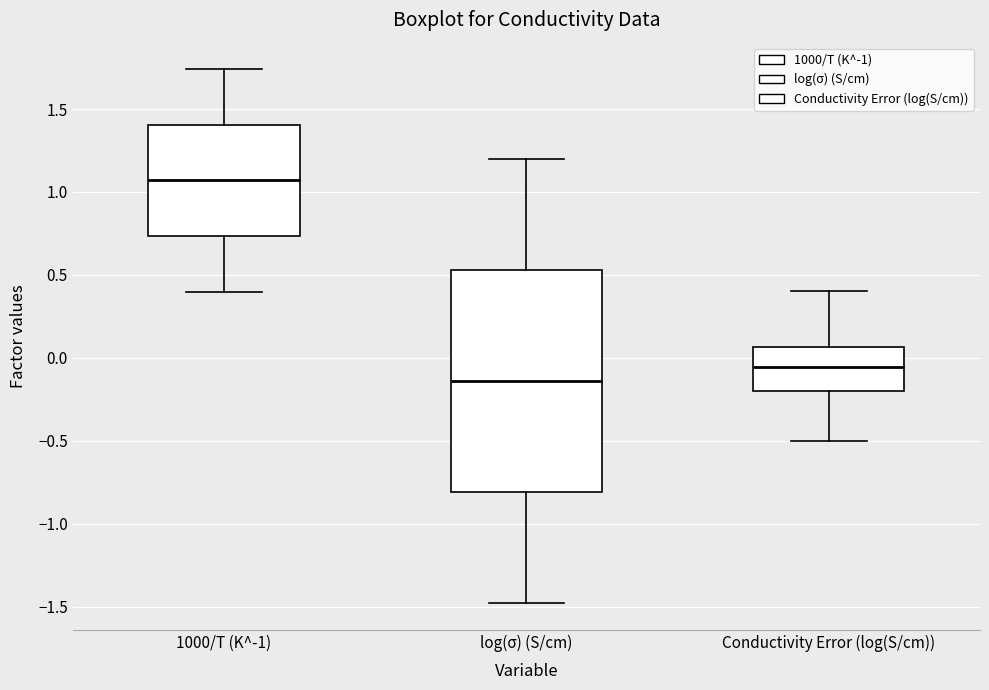

Reading left to right, transcribe this box plot: for each box, give where its median line is, the range the box spans, and where its two whiskers end, as read against the y-axis. The values are not printed on the chart, so give them approximately, as read against the axis.

1000/T (K^-1): median 1.05, box 0.75 to 1.40, whiskers 0.40 to 1.75
log(σ) (S/cm): median -0.15, box -0.80 to 0.55, whiskers -1.50 to 1.20
Conductivity Error (log(S/cm)): median -0.05, box -0.20 to 0.05, whiskers -0.50 to 0.40